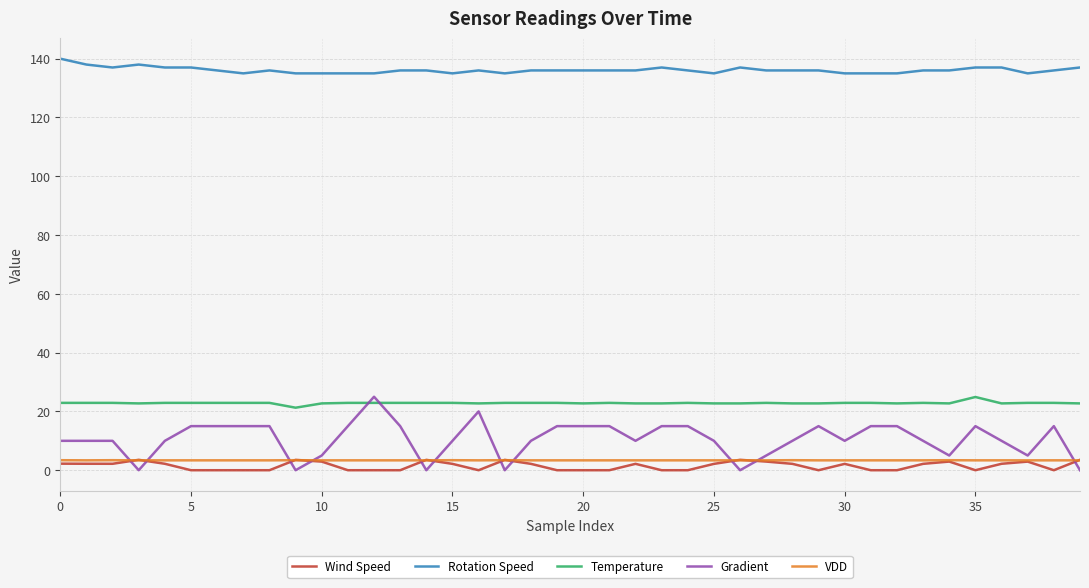

What is the greatest value displayed?

140.0